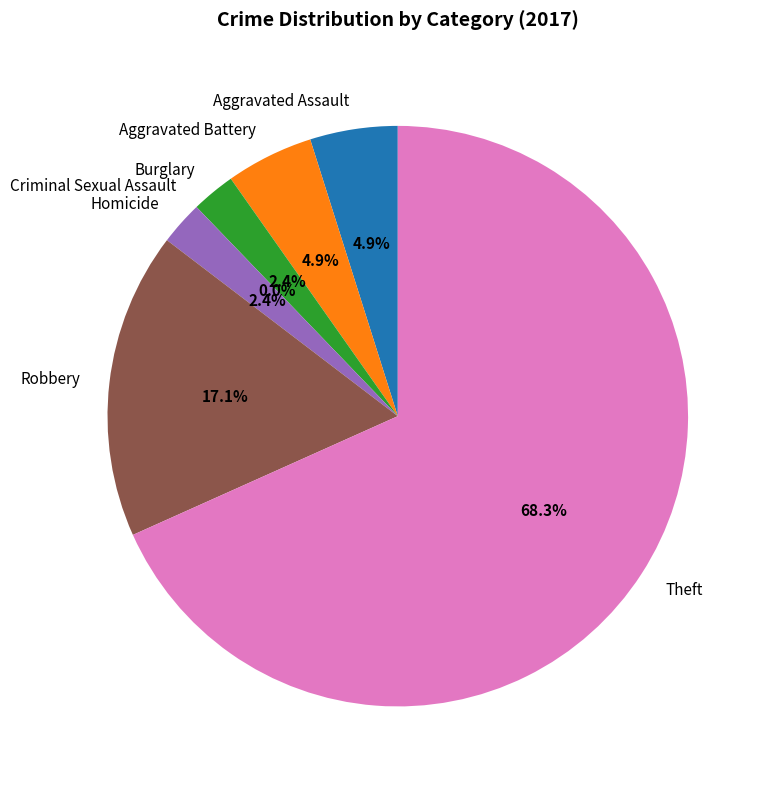

Is it true that Aggravated Assault is 1% of the pie?

False